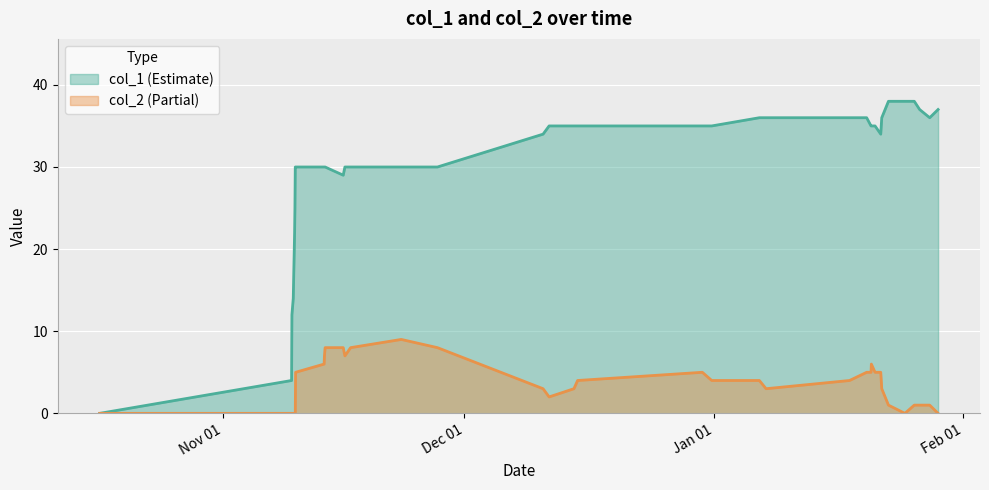

Is the value of col_2 at 1453298640 greater than the value of col_1 at 1447434249?

No